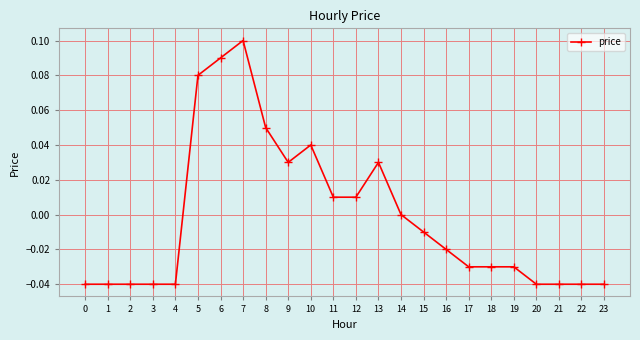

How many lines are shown in the chart?

1